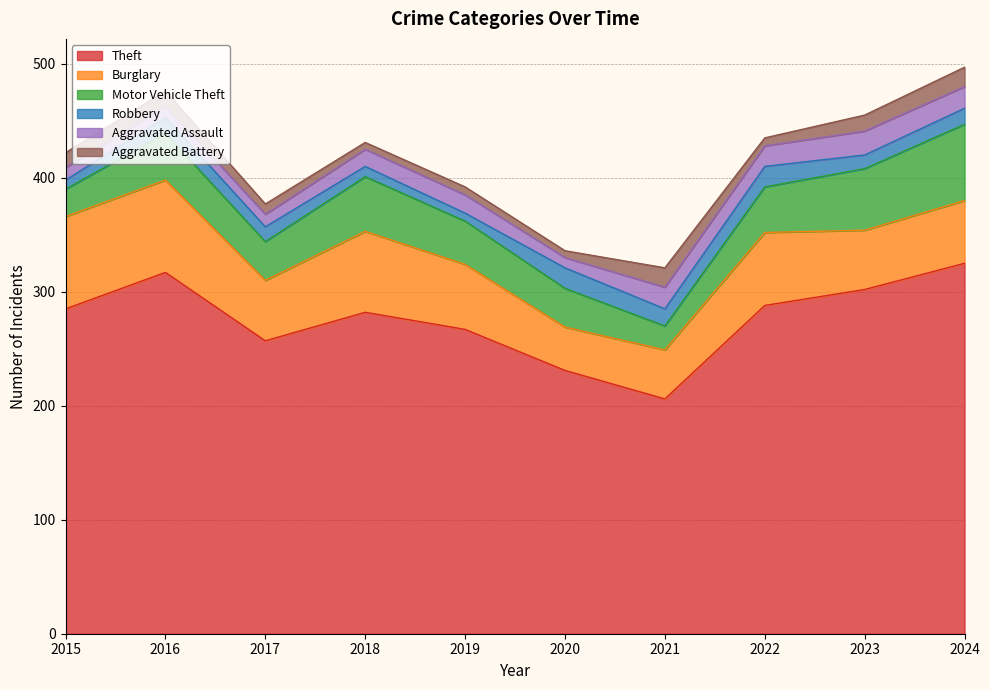

In Burglary, how many points are higher than both neighbors (excluding endpoints)?

2